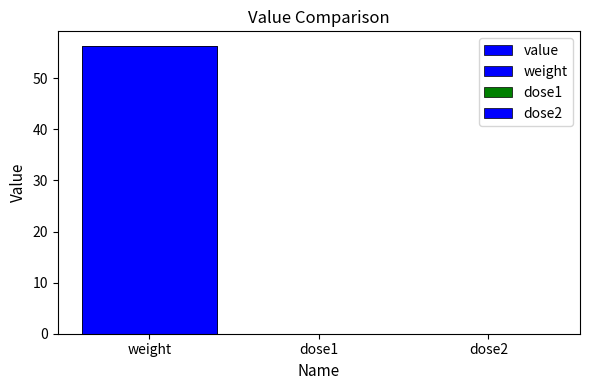

At which category does the chart reach its minimum across all series?

dose1